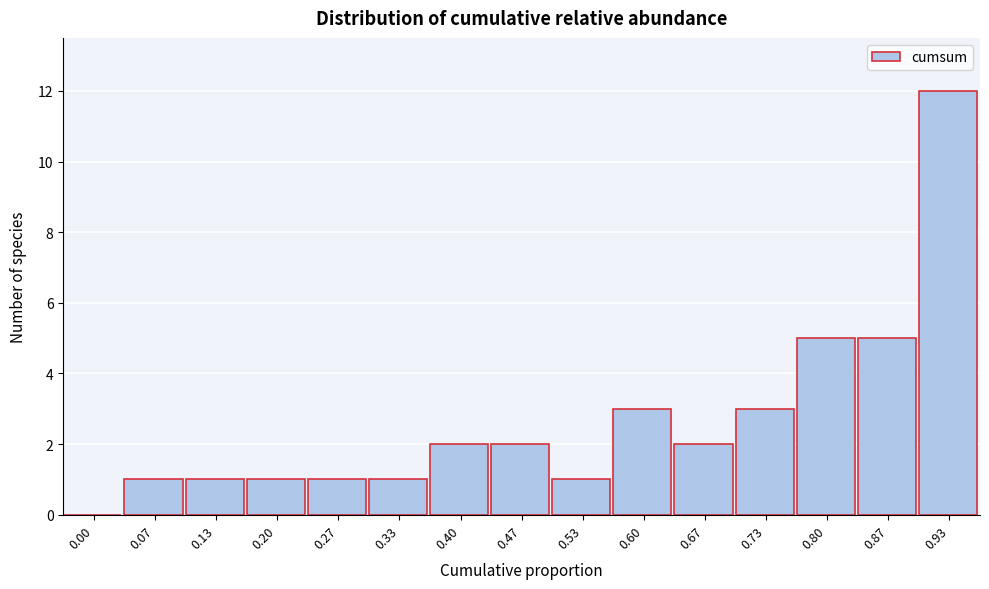

Reading left to right, transcribe all the data shown in this chart.

0.00=0	0.07=1	0.13=1	0.20=1	0.27=1	0.33=1	0.40=2	0.47=2	0.53=1	0.60=3	0.67=2	0.73=3	0.80=5	0.87=5	0.93=12